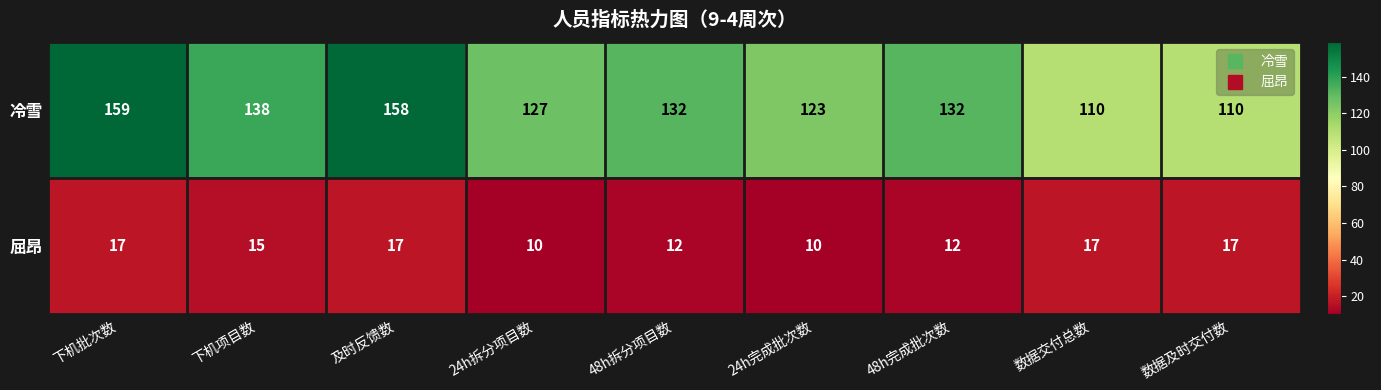

The 屈昂 series shows 12 at 48h拆分项目数. True or false?

True